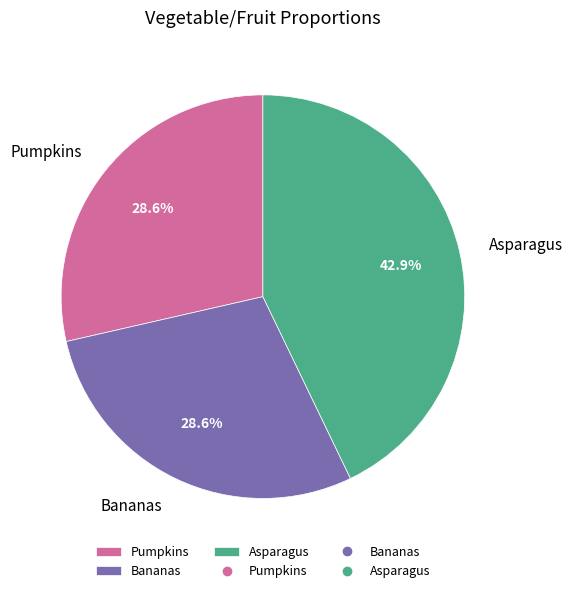

Which slice is the largest?

Asparagus